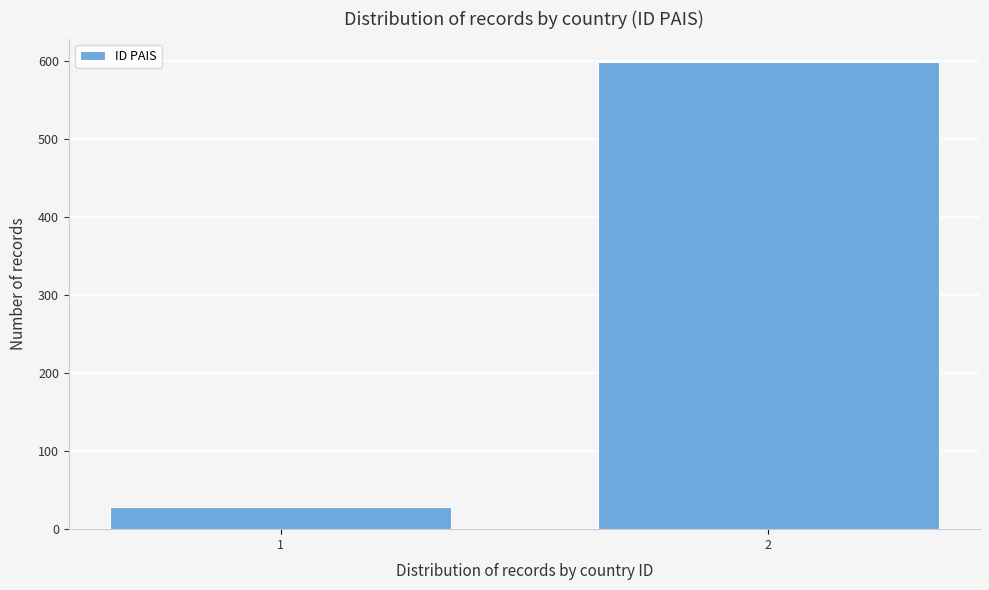

Reading left to right, what are all the values shown in this chart?

29	599